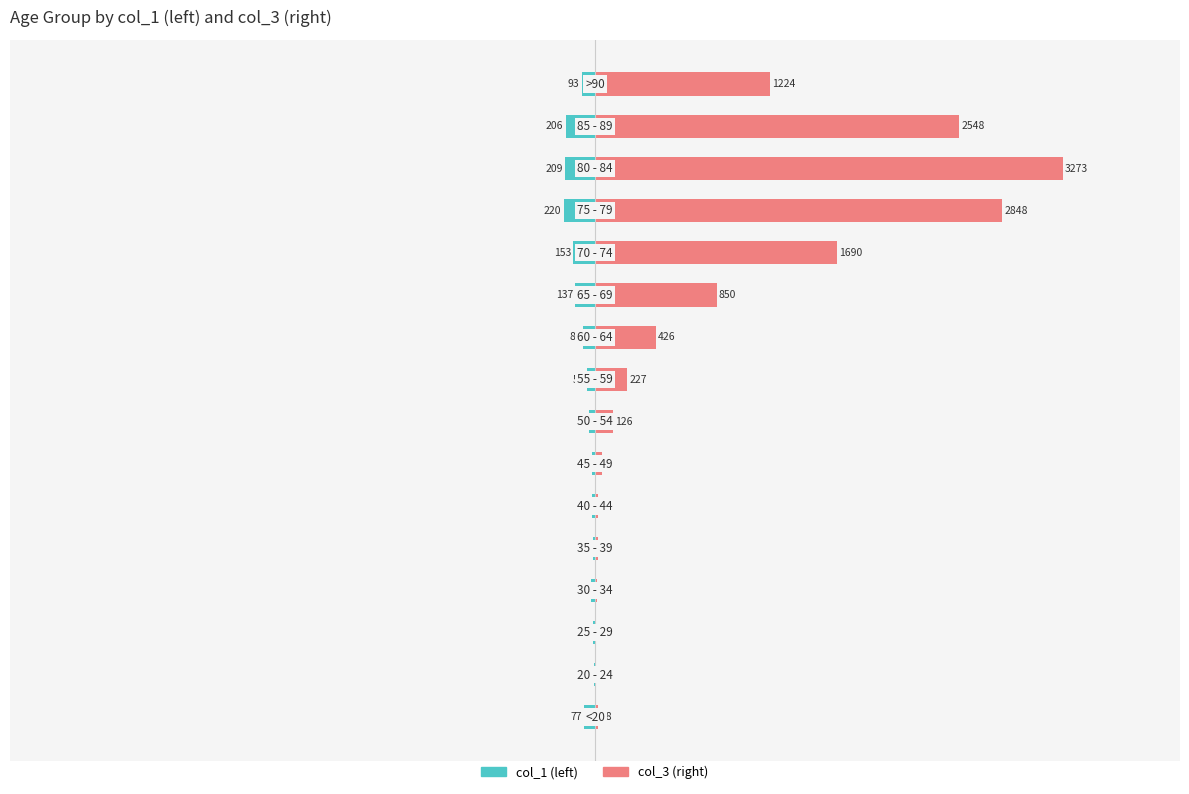

How many categories are shown in the chart?

16